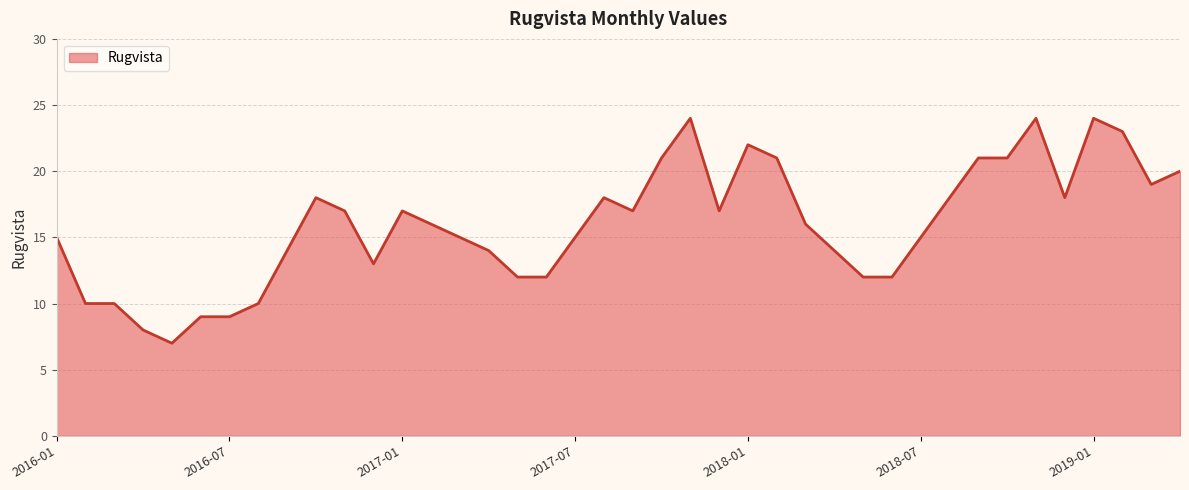

What is the maximum value shown in the chart?

24